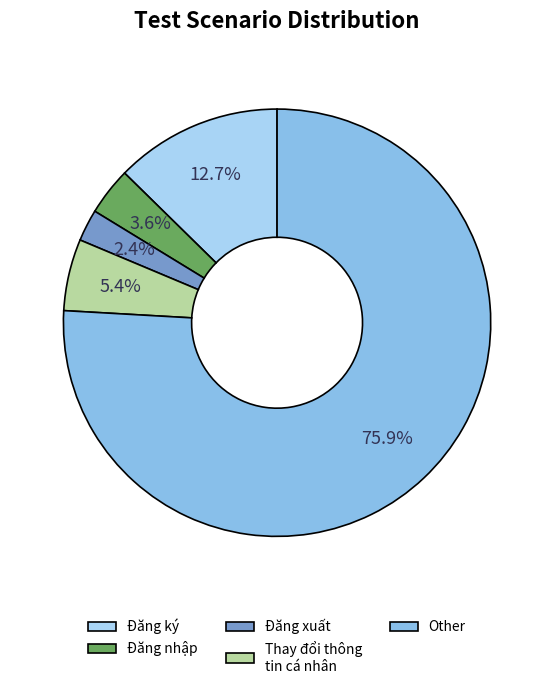

How many segments does this pie chart have?

5